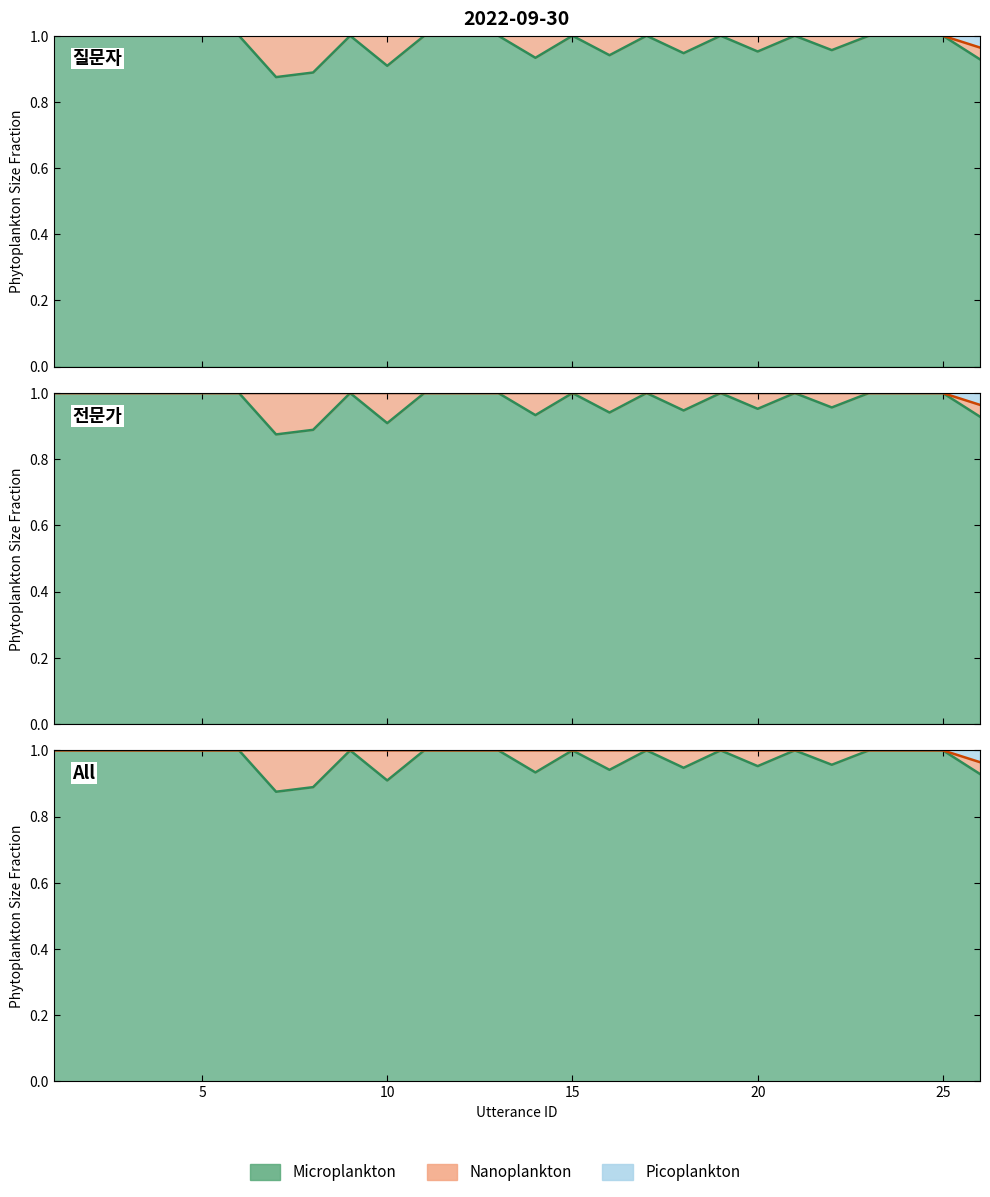

How many data points in Microplankton are less than 1?

9